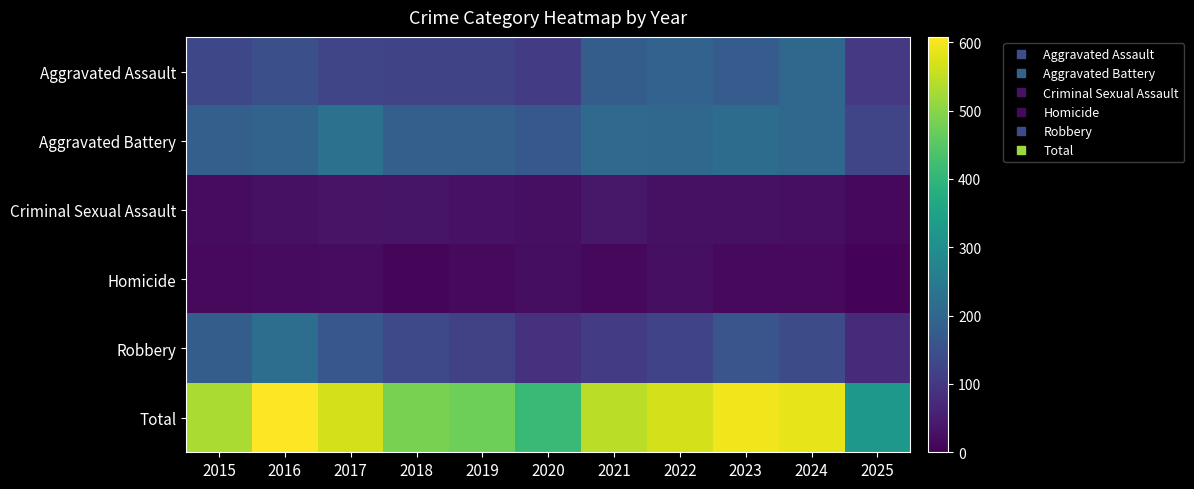

Reading left to right, list all the values displayed in this chart.

Aggravated Assault: 2015=132	2016=149	2017=126	2018=124	2019=124	2020=108	2021=179	2022=190	2023=176	2024=203	2025=102
Aggravated Battery: 2015=183	2016=193	2017=226	2018=184	2019=184	2020=168	2021=208	2022=205	2023=214	2024=203	2025=127
Criminal Sexual Assault: 2015=21	2016=28	2017=31	2018=35	2019=30	2020=25	2021=39	2022=27	2023=27	2024=26	2025=13
Homicide: 2015=15	2016=18	2017=20	2018=8	2019=16	2020=22	2021=12	2022=24	2023=16	2024=15	2025=6
Robbery: 2015=180	2016=220	2017=166	2018=134	2019=120	2020=87	2021=108	2022=123	2023=161	2024=138	2025=75
Total: 2015=531	2016=608	2017=569	2018=485	2019=474	2020=410	2021=546	2022=569	2023=594	2024=585	2025=323